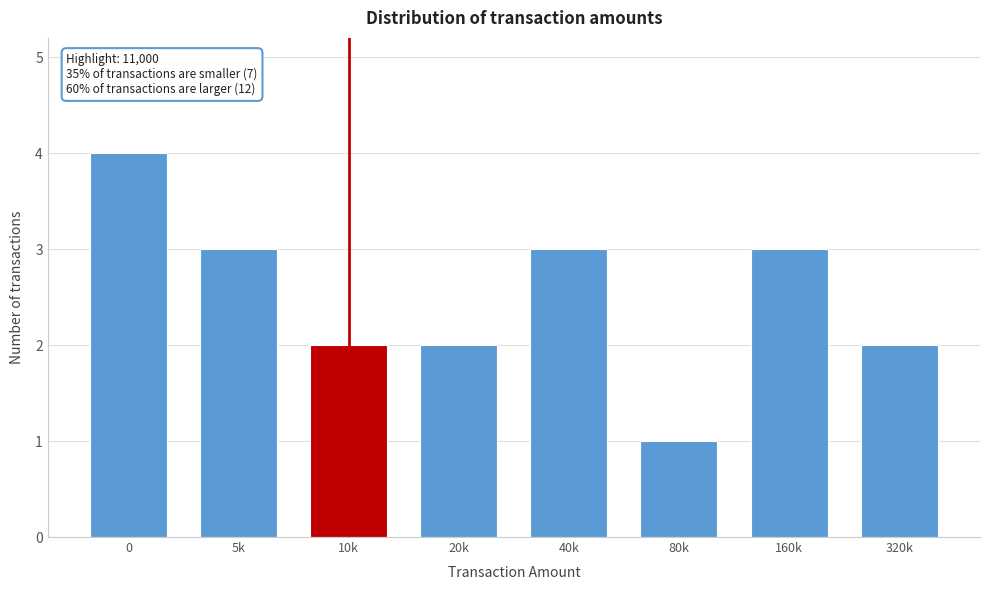

Reading left to right, what are all the values shown in this chart?

0=4	5k=3	10k=2	20k=2	40k=3	80k=1	160k=3	320k=2